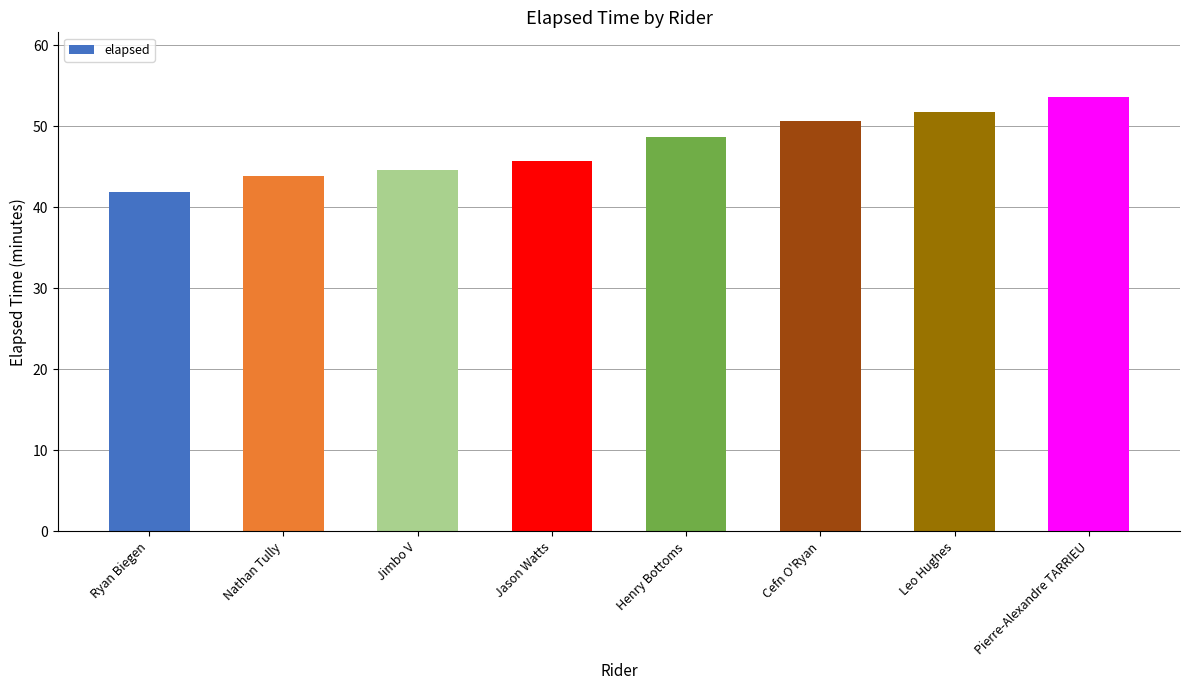

How many categories are shown in the chart?

8